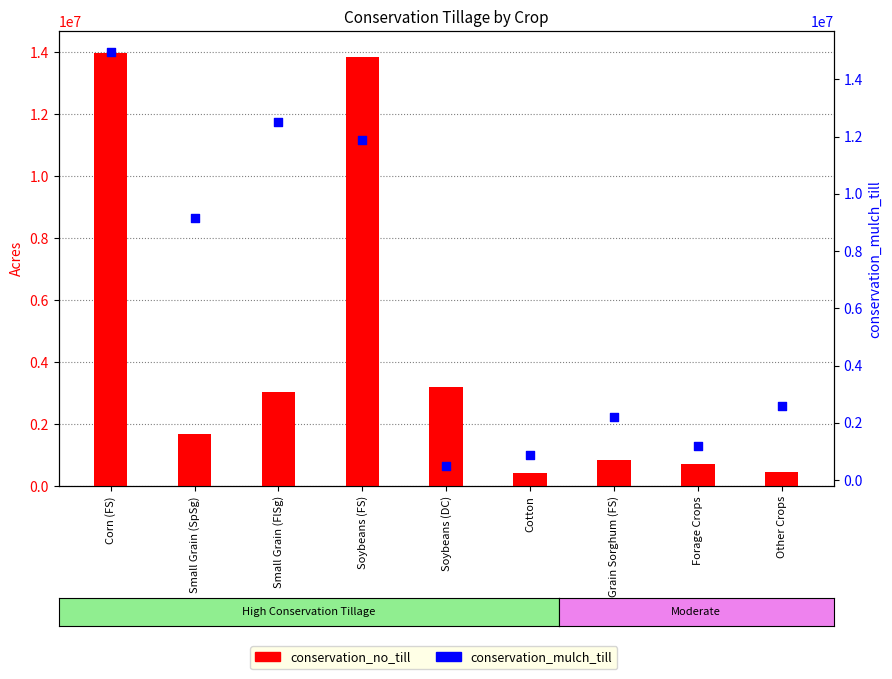

What is the total value across all series at Other Crops?

3047663